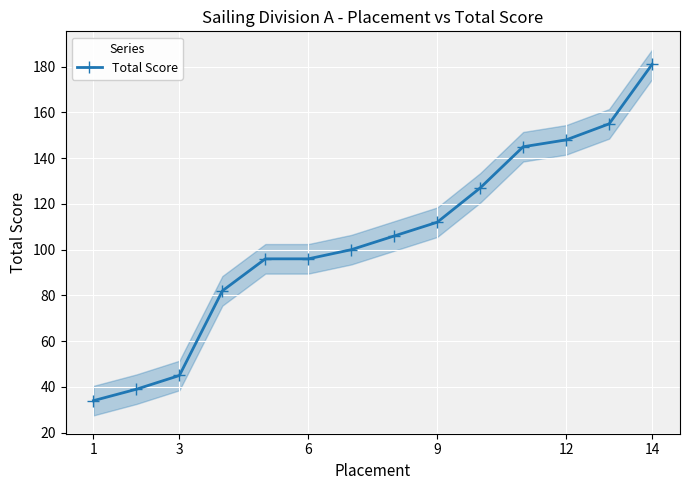

The value of Total Score at 1 is 34. True or false?

True